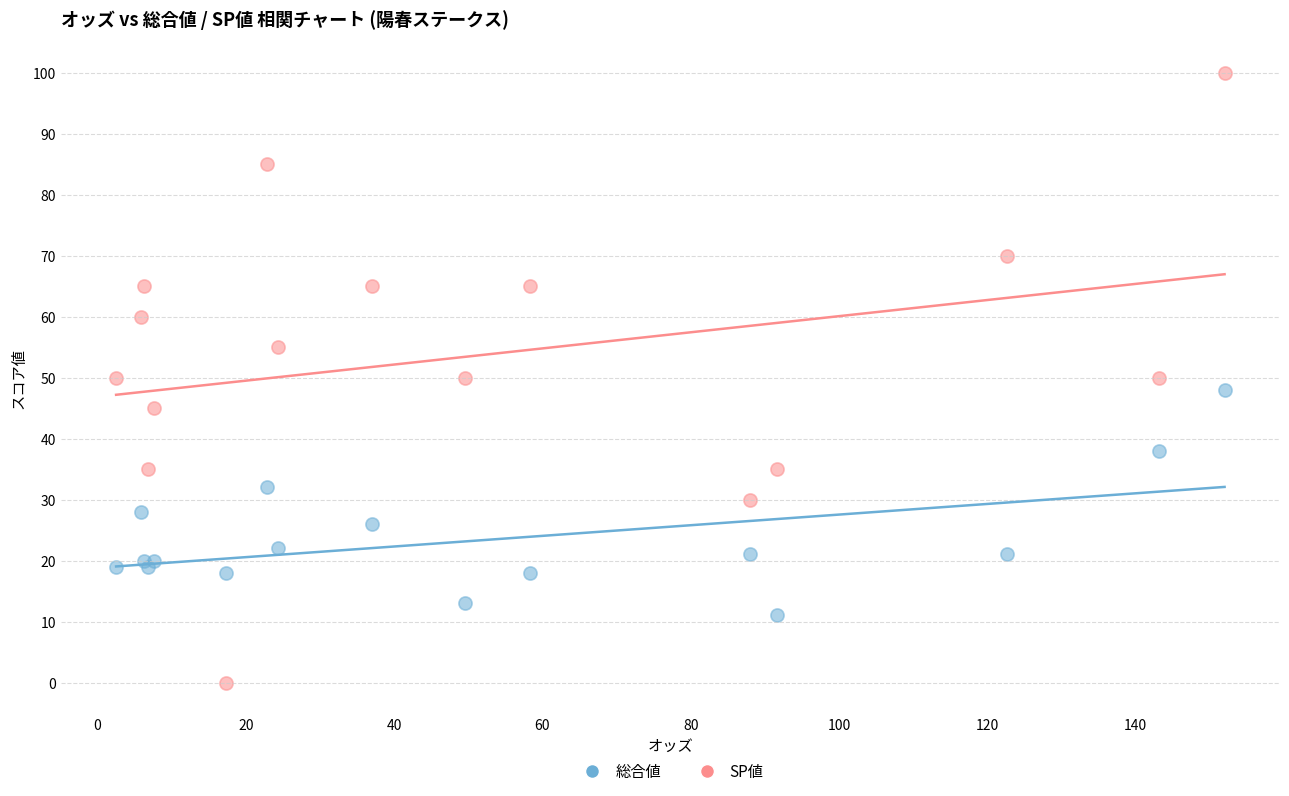

Which series contains the highest Y value?

SP値